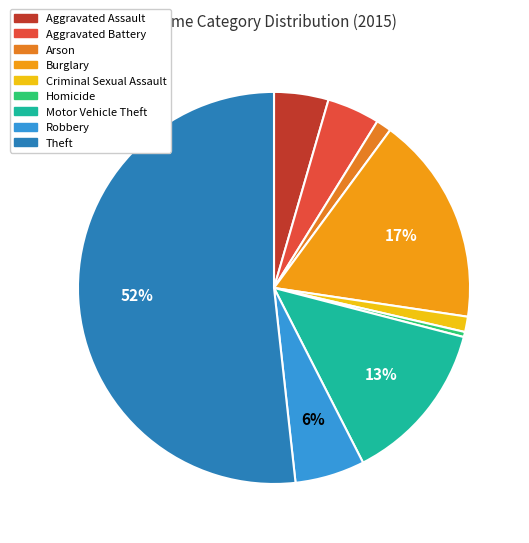

Count the number of slices in the pie.

9